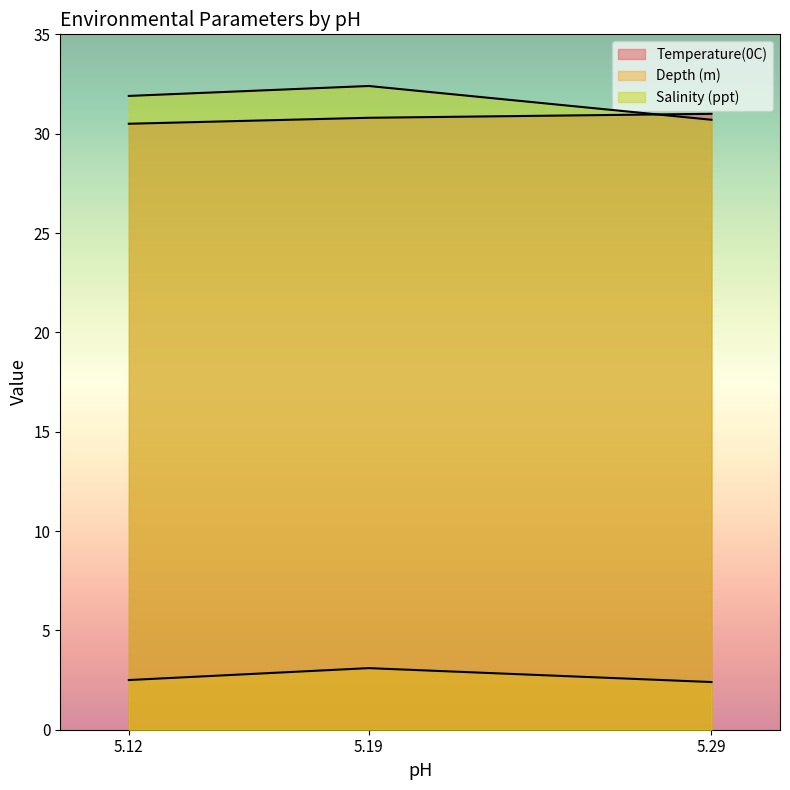

How many lines are shown in the chart?

3